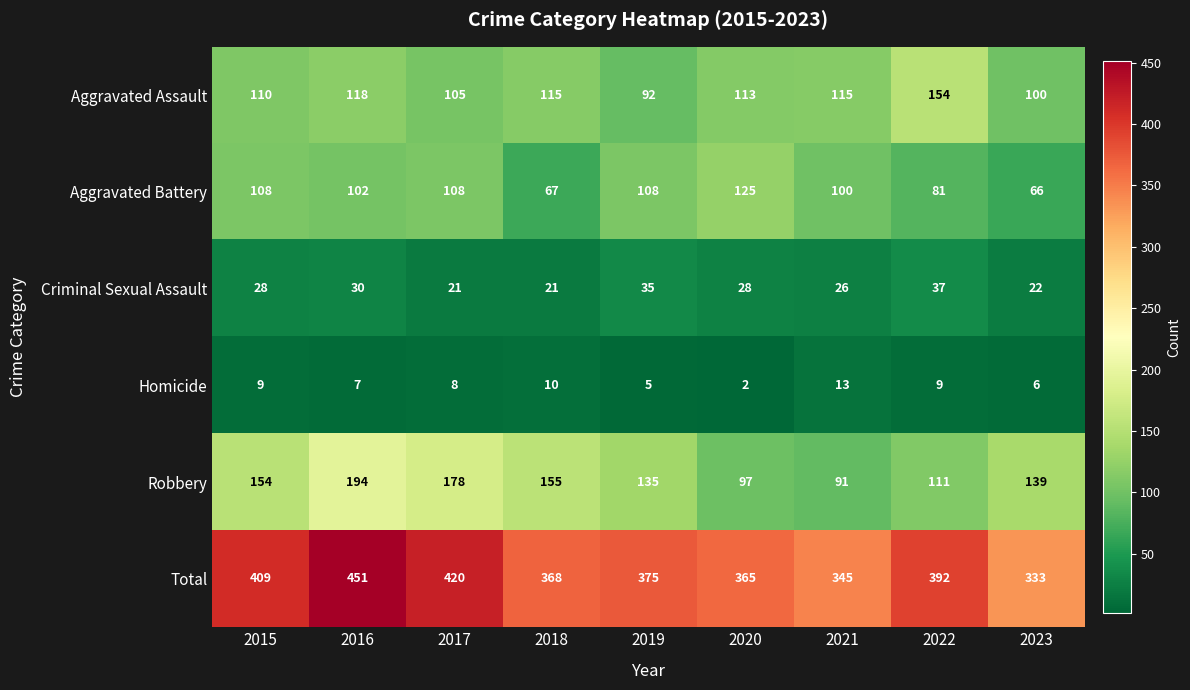

At which label does Total reach its minimum?

2023